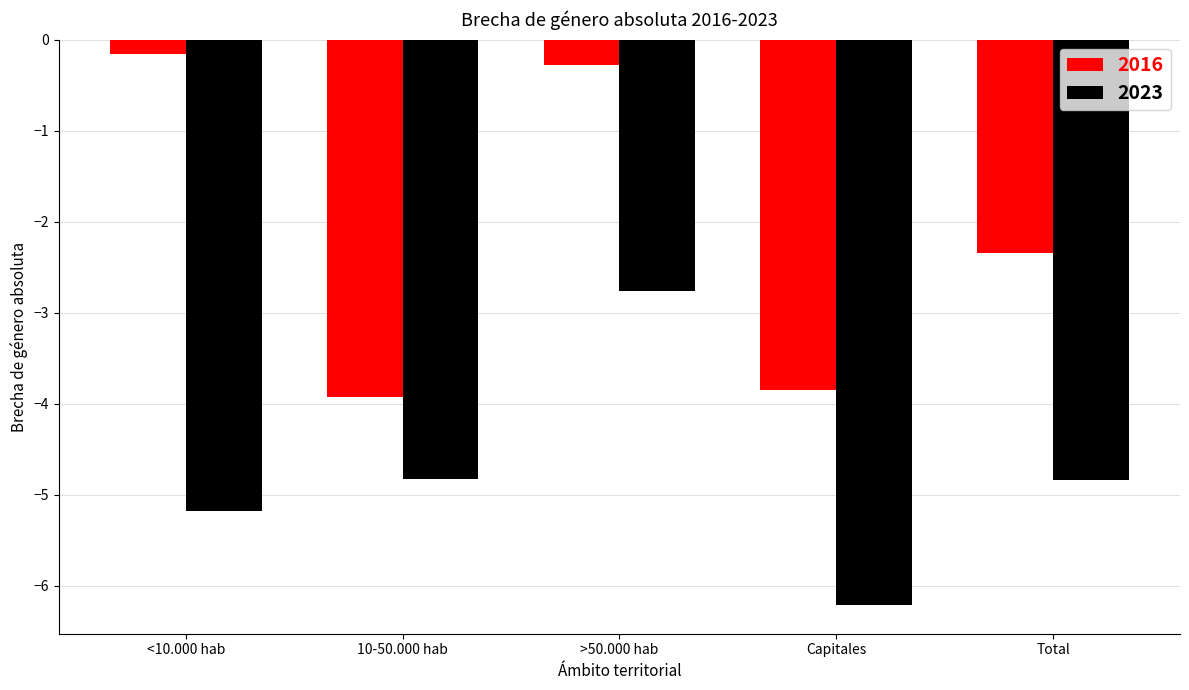

What are all the series names shown in the legend?

2016, 2023